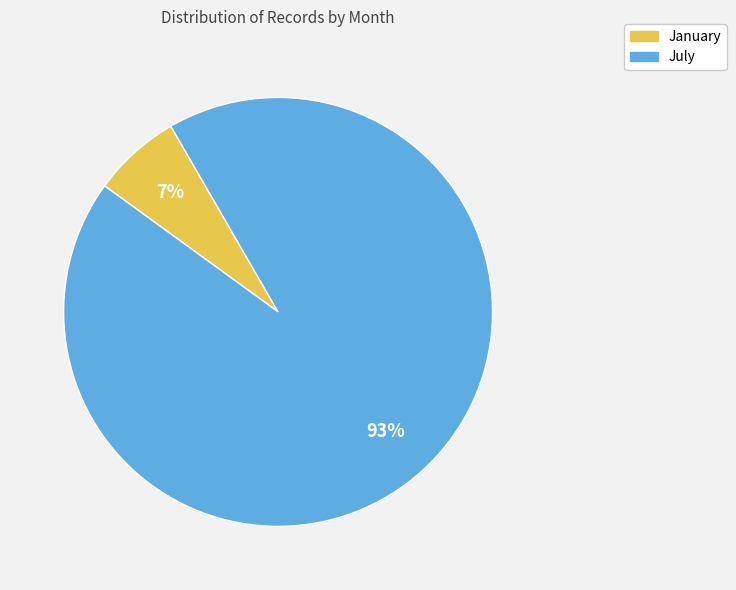

To the nearest percent, what portion does January represent?

7%